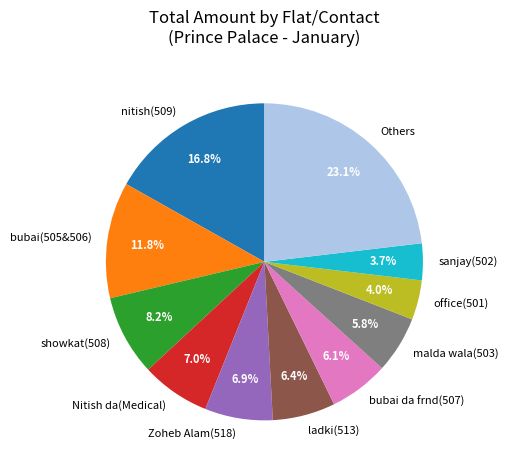

Approximately how many times larger is the value at bubai da frnd(507) compared to nitish(509)?

0.4